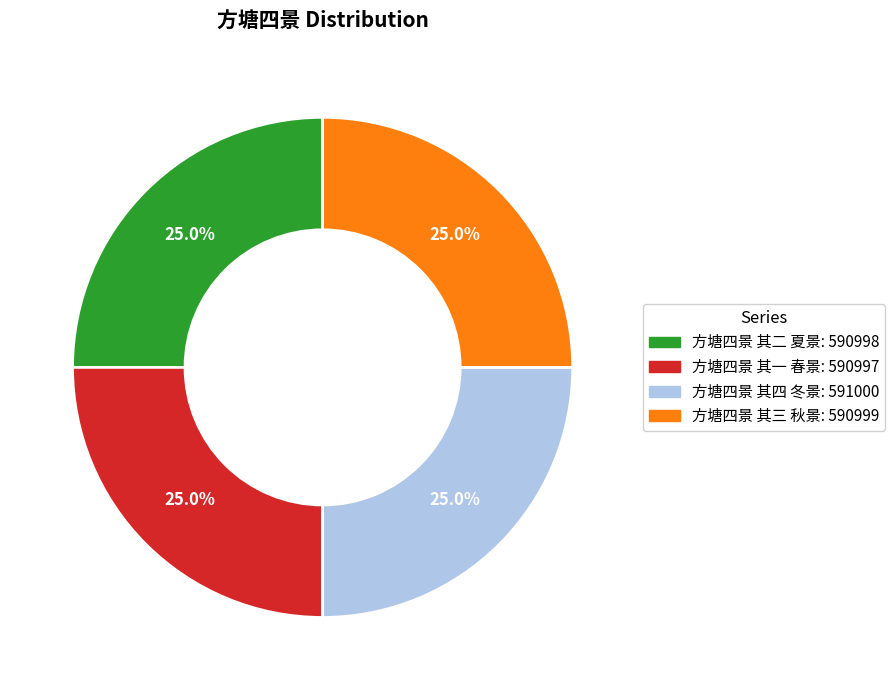

Approximately how many times larger is the value at 方塘四景 其二 夏景 compared to 方塘四景 其三 秋景?

1.0